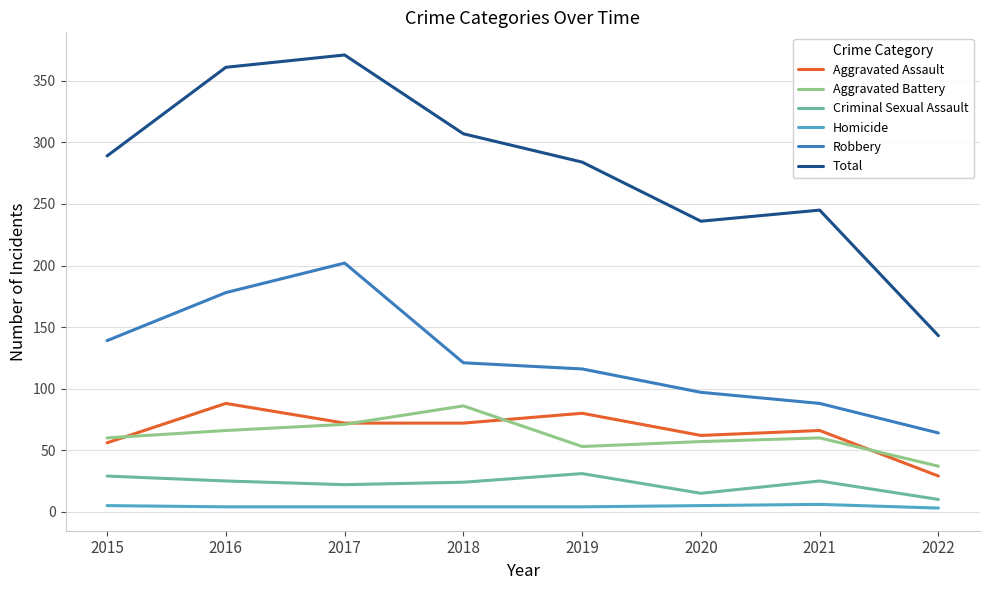

What is the average value of the Total series?

280